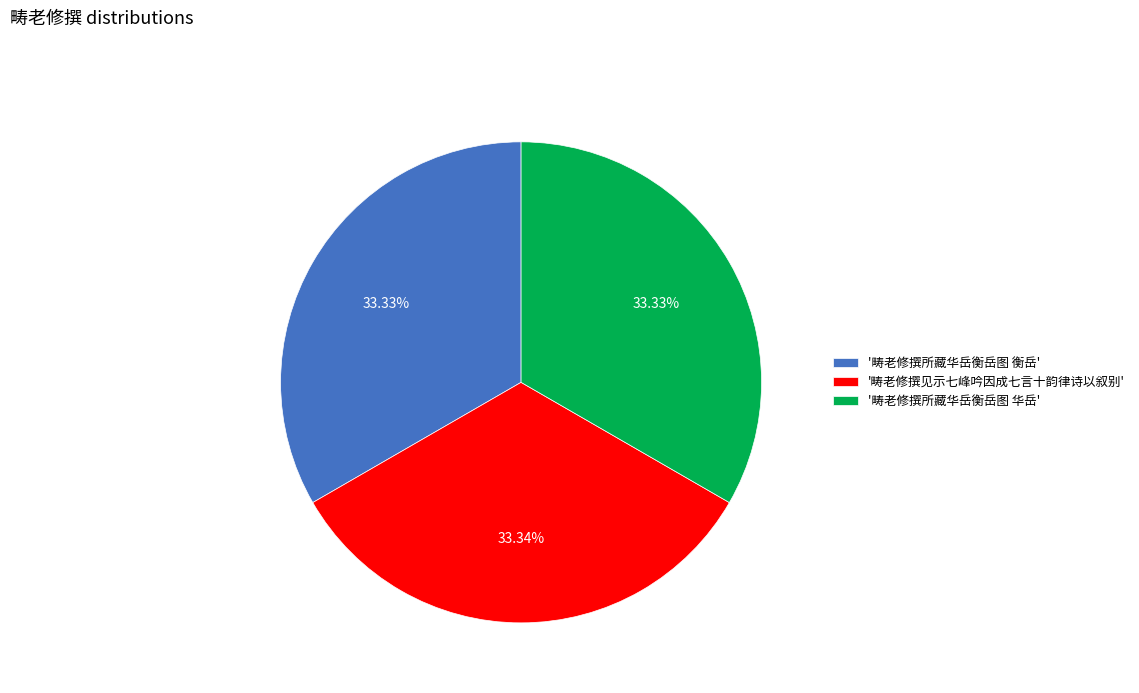

Do '畴老修撰所藏华岳衡岳图 衡岳' and '畴老修撰见示七峰吟因成七言十韵律诗以叙别' together represent more than half of the pie?

Yes